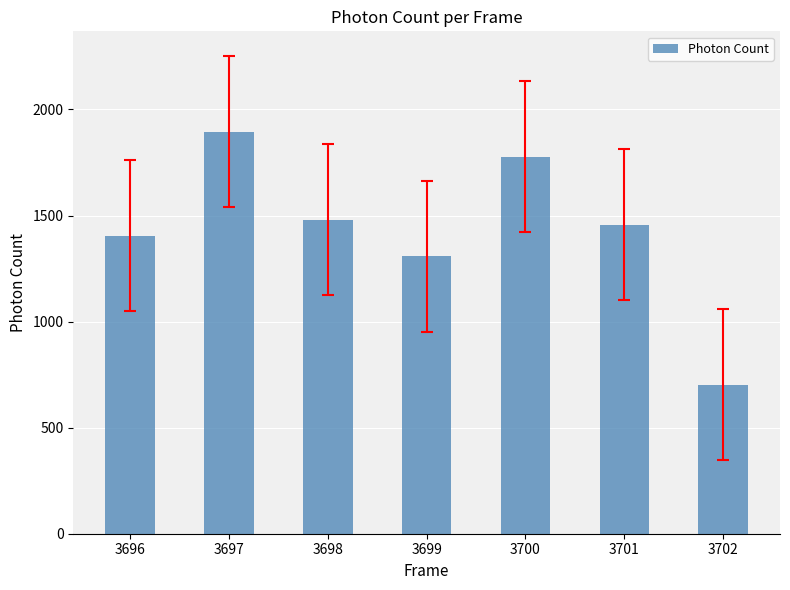

Reading left to right, transcribe all the data shown in this chart.

1405.2	1894.6	1479.7	1308.5	1776.4	1457.2	701.7